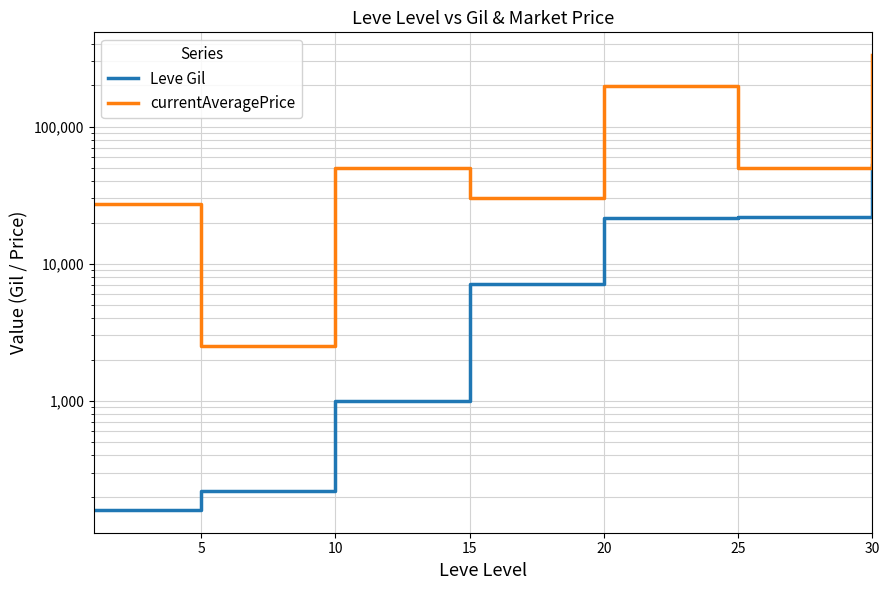

Where is the first local minimum for currentAveragePrice?

5